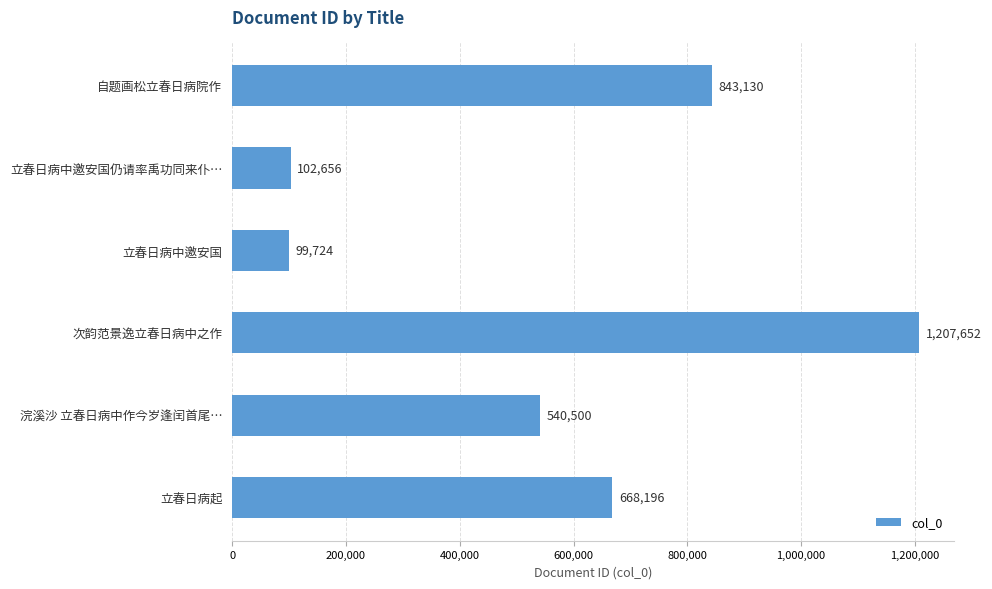

What is the change in value from 自题画松立春日病院作 to 立春日病中邀安国仍请率禹功同来仆…?

-740474